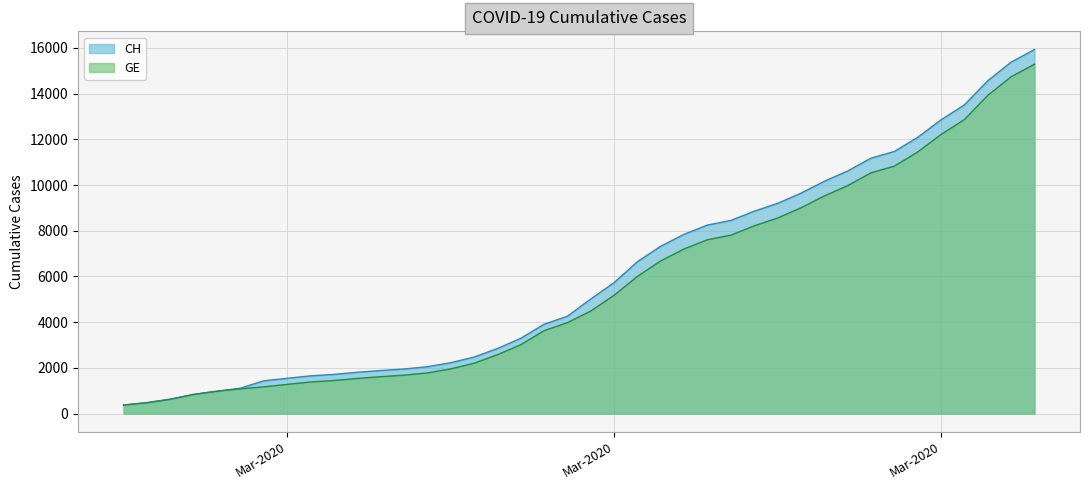

How many values in the GE series are below 4485?

20